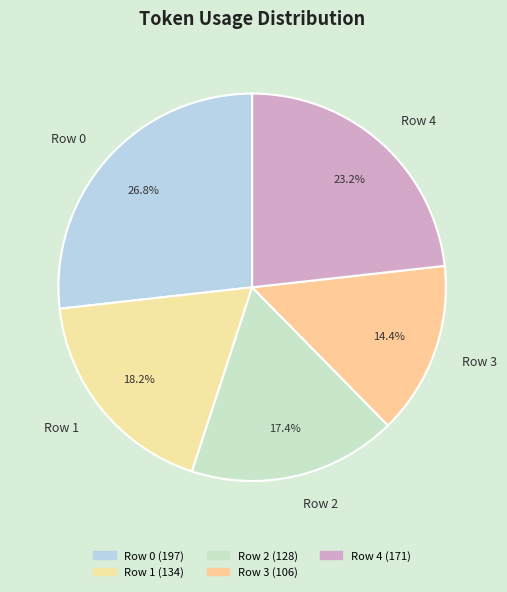

To the nearest percent, what percentage of the pie is Row 2?

17%